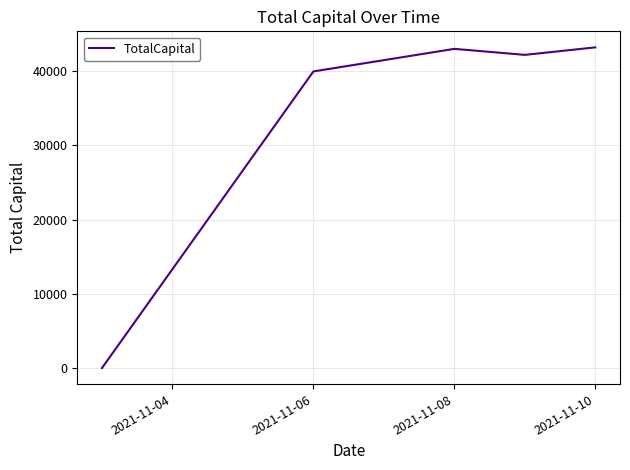

What is the difference between the second highest and minimum values?

42982.1